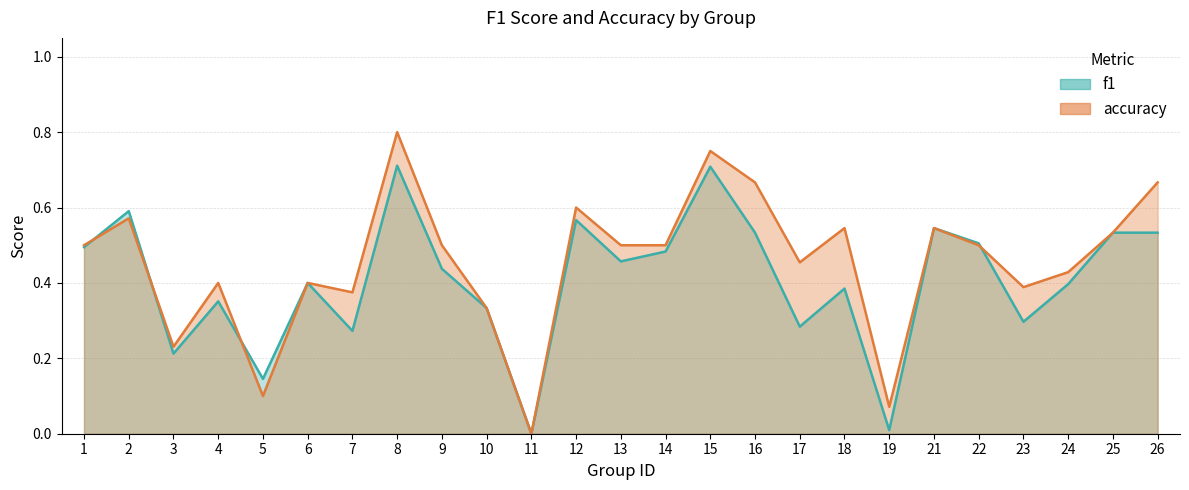

What is the difference between the accuracy values at 2 and 10?

0.2